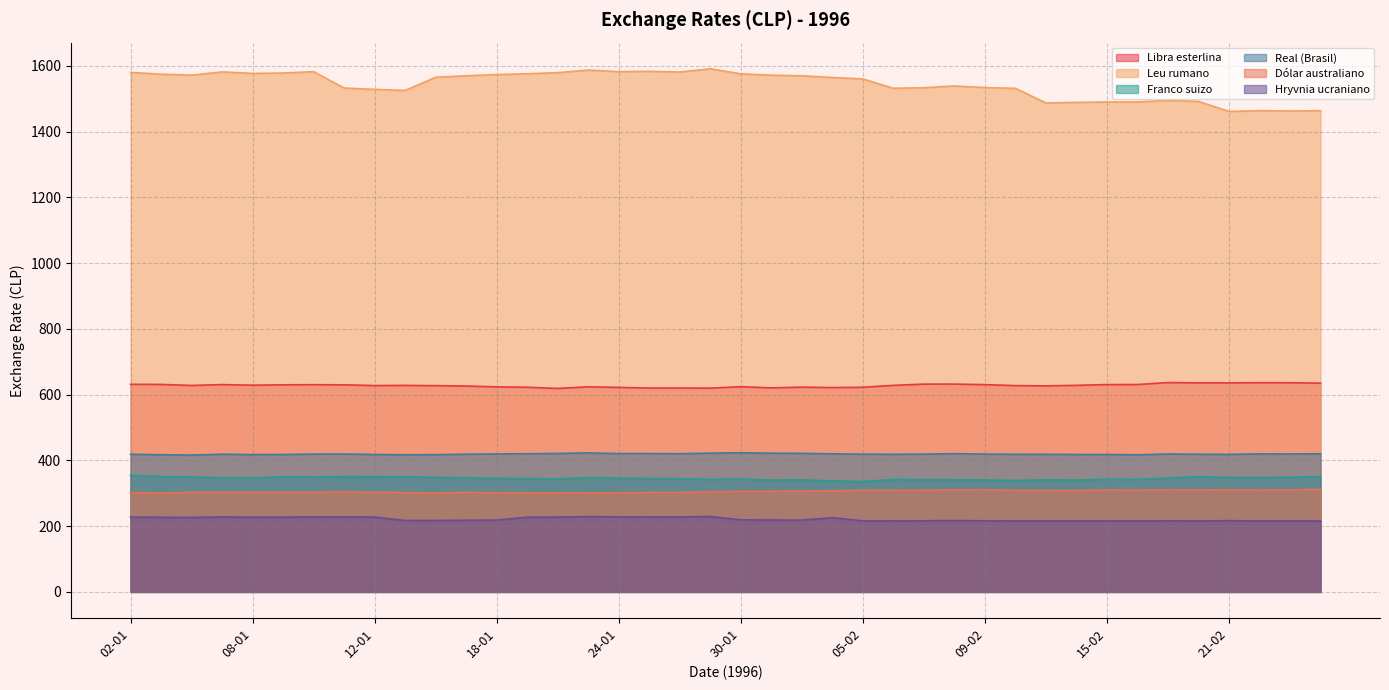

True or false: Libra esterlina and Hryvnia ucraniano cross at least once.

False